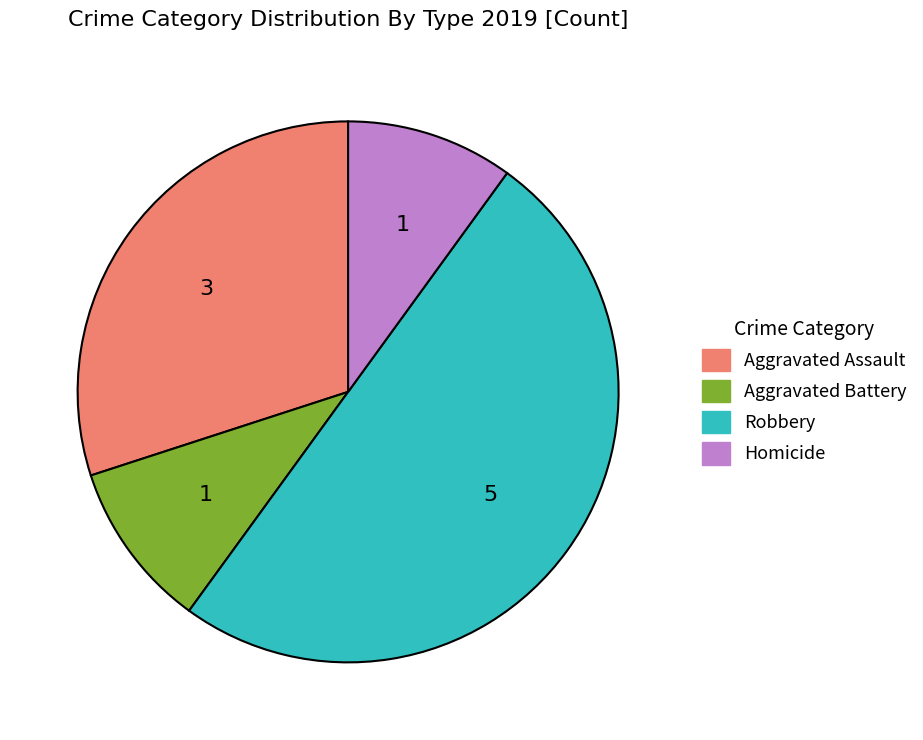

Which slice is the largest?

Robbery